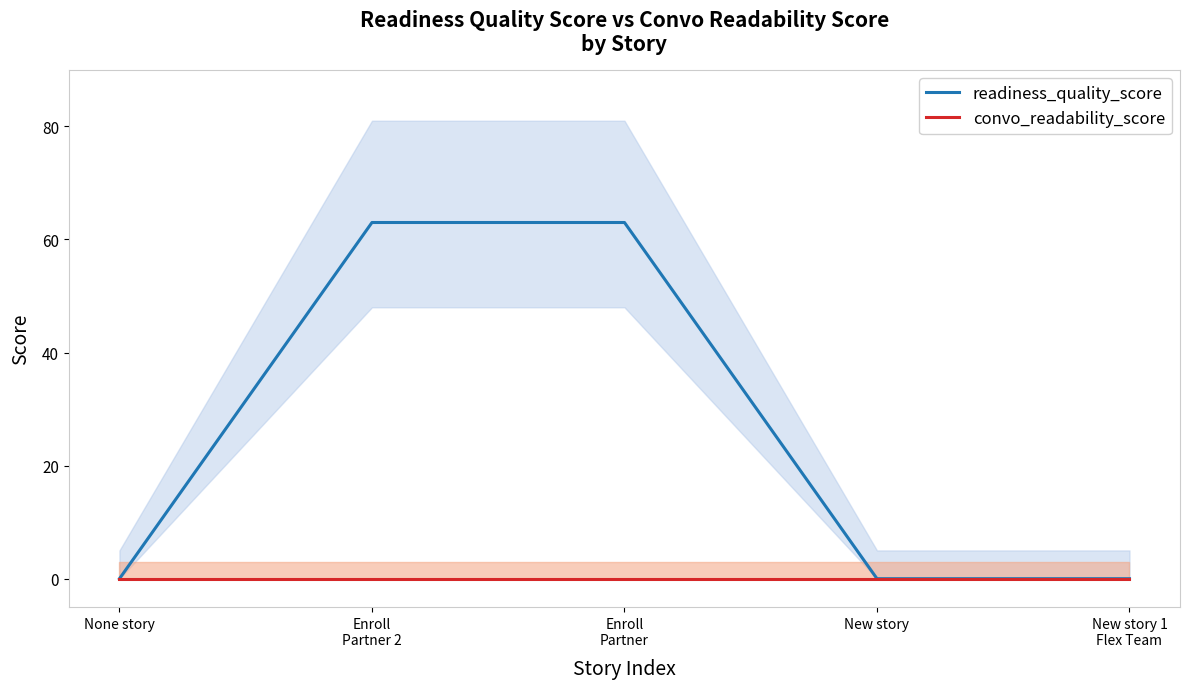

True or false: convo_readability_score has more than 0 points higher than both neighbors.

False